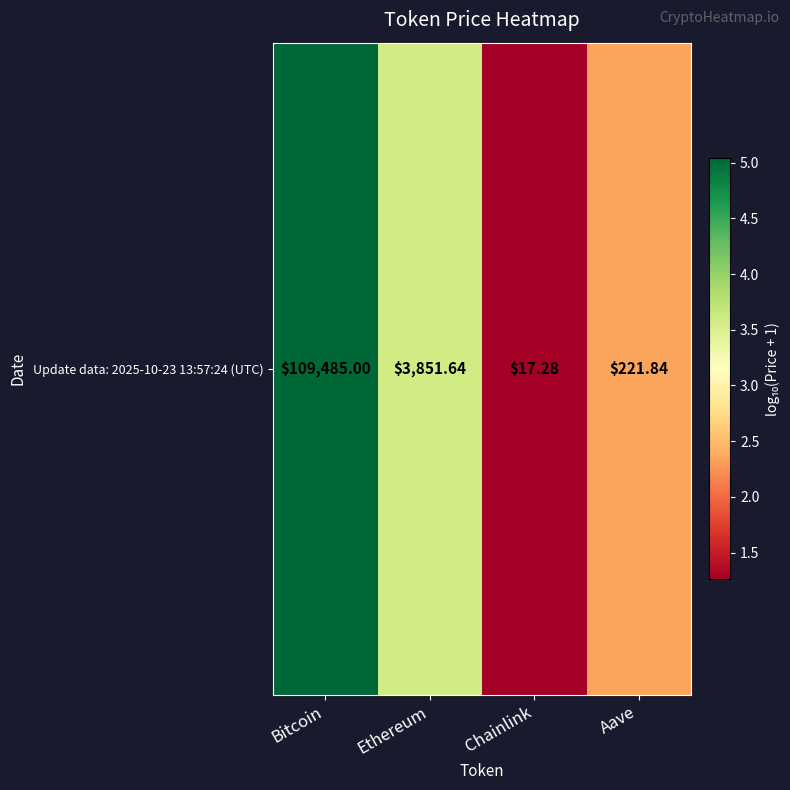

What is the minimum value shown in the chart?

1.3